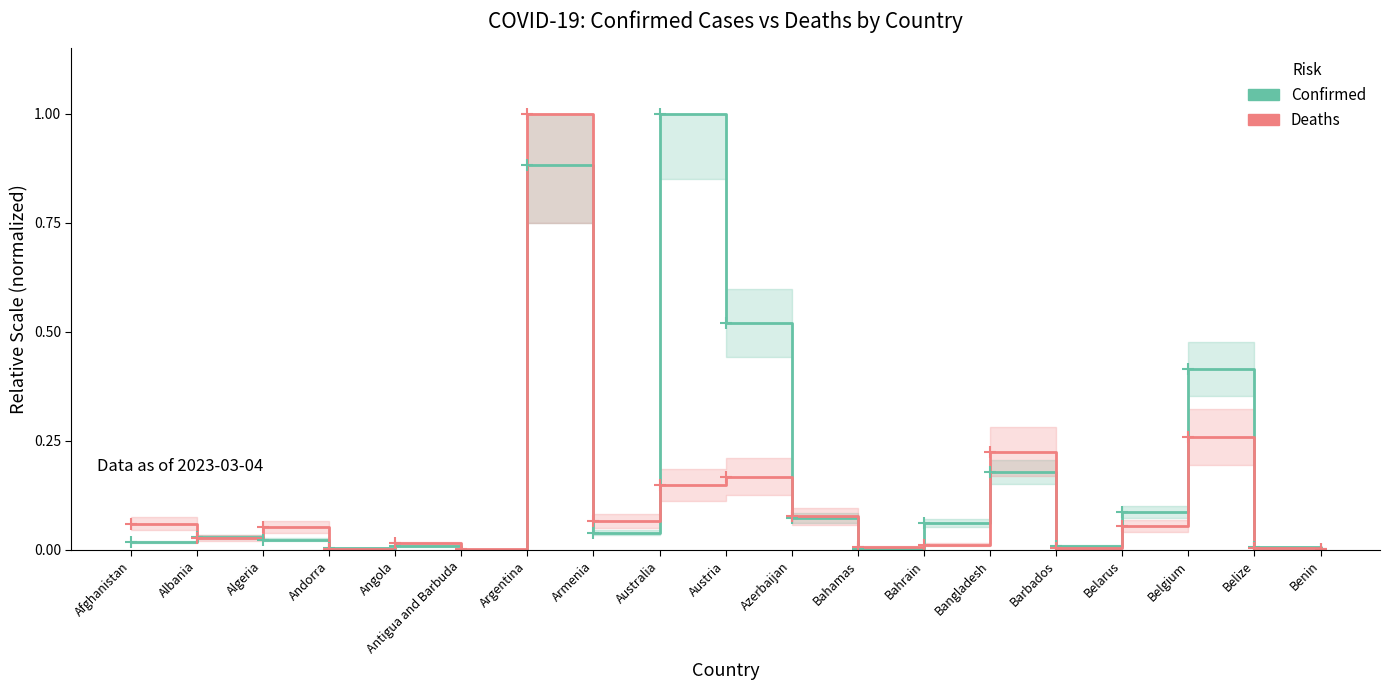

What is the total value across all series at Azerbaijan?

0.2